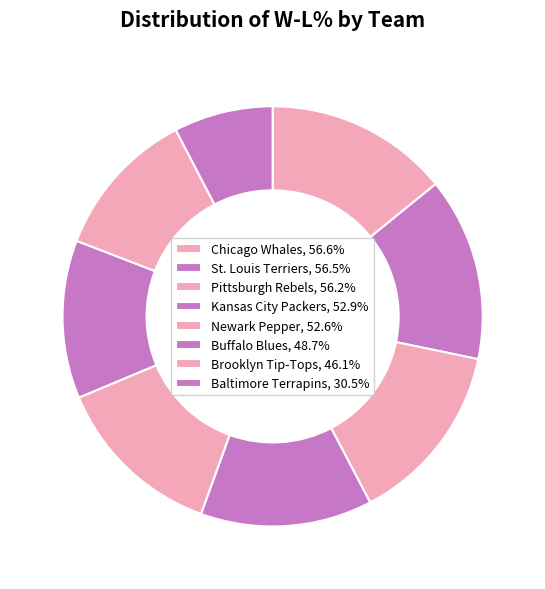

Count the number of slices in the pie.

8